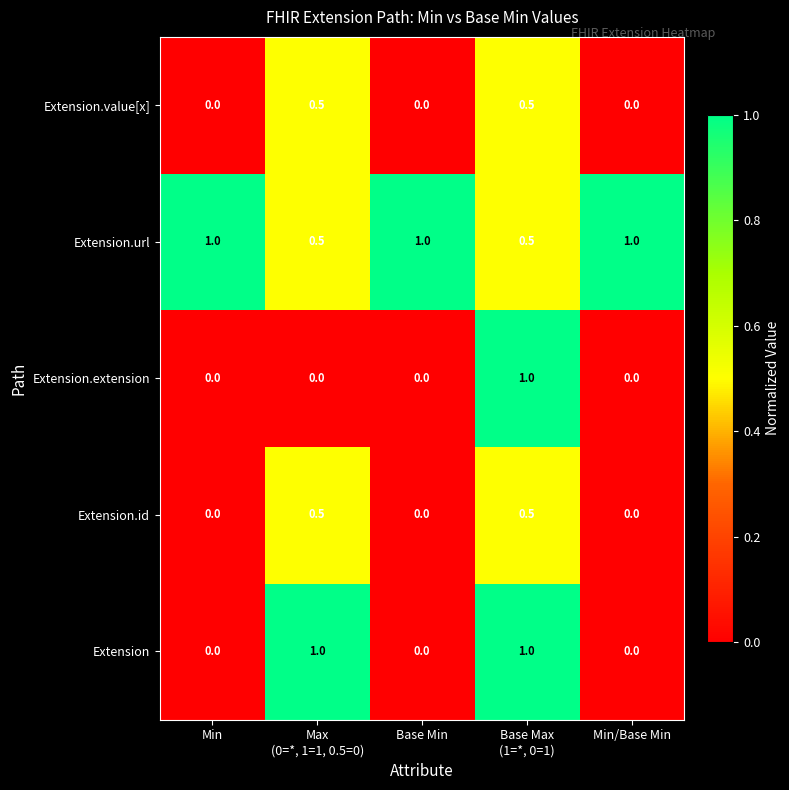

Is it true that Extension.url equals 1.5 at Min?

False